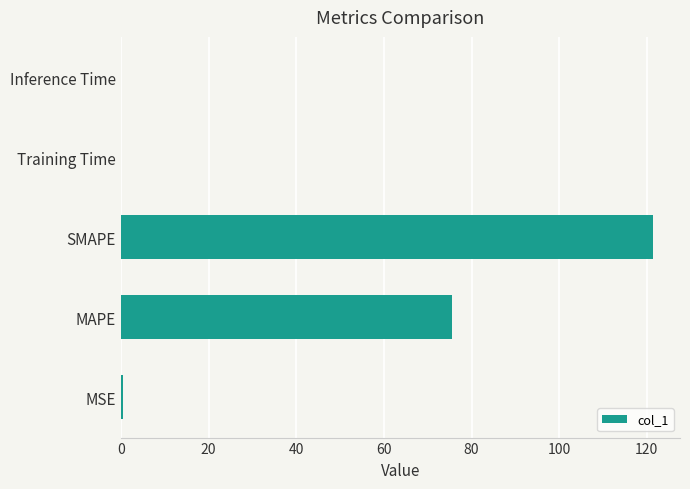

Between MAPE and MSE, which is larger?

MAPE